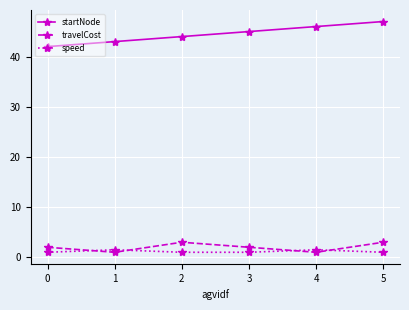

True or false: startNode and speed cross at least once.

False